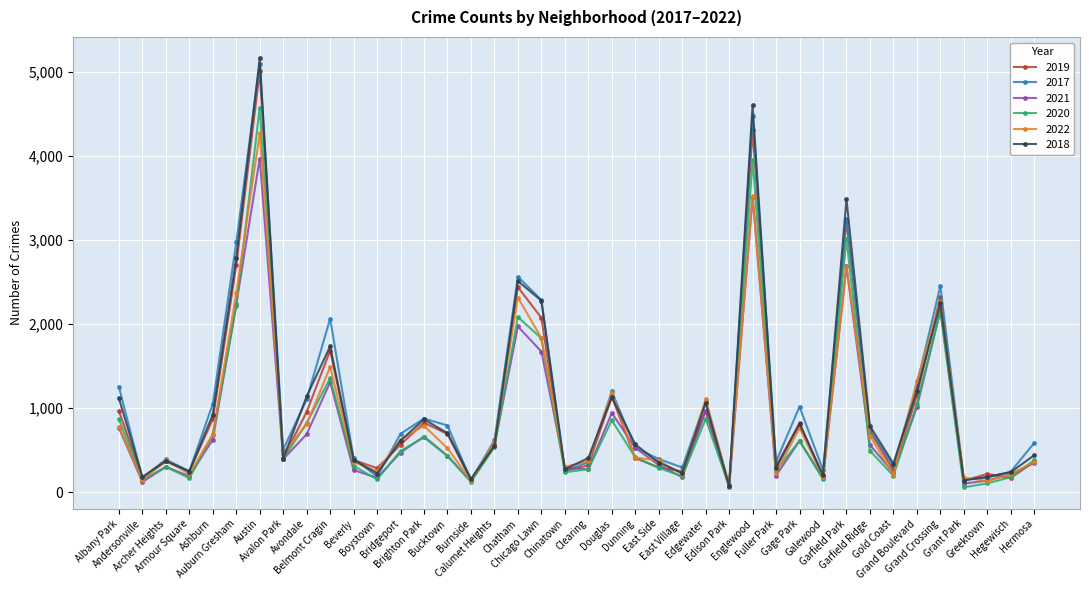

What is the maximum value shown in the chart?

5162